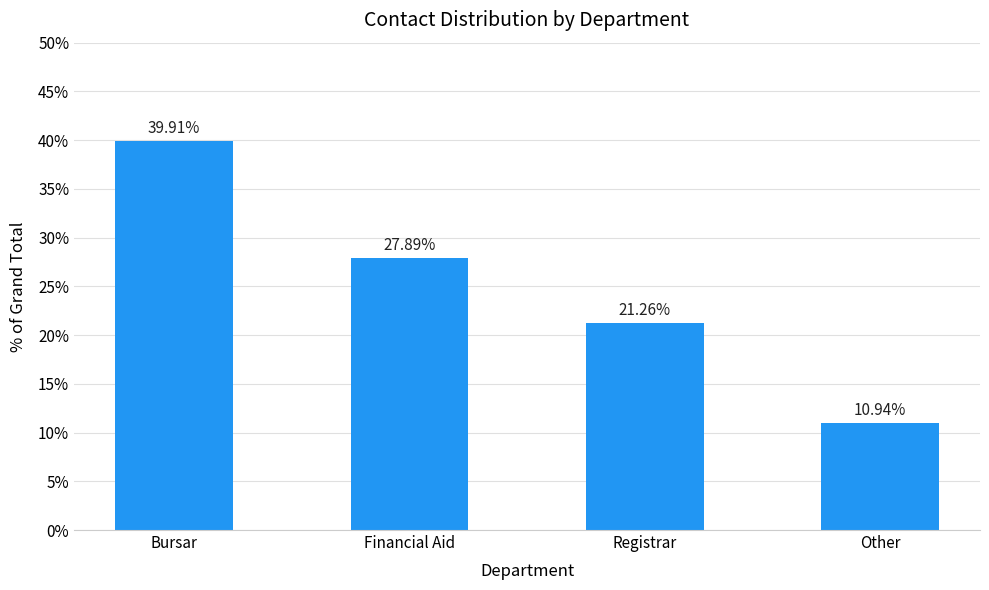

What is the sum of all values?

100.0